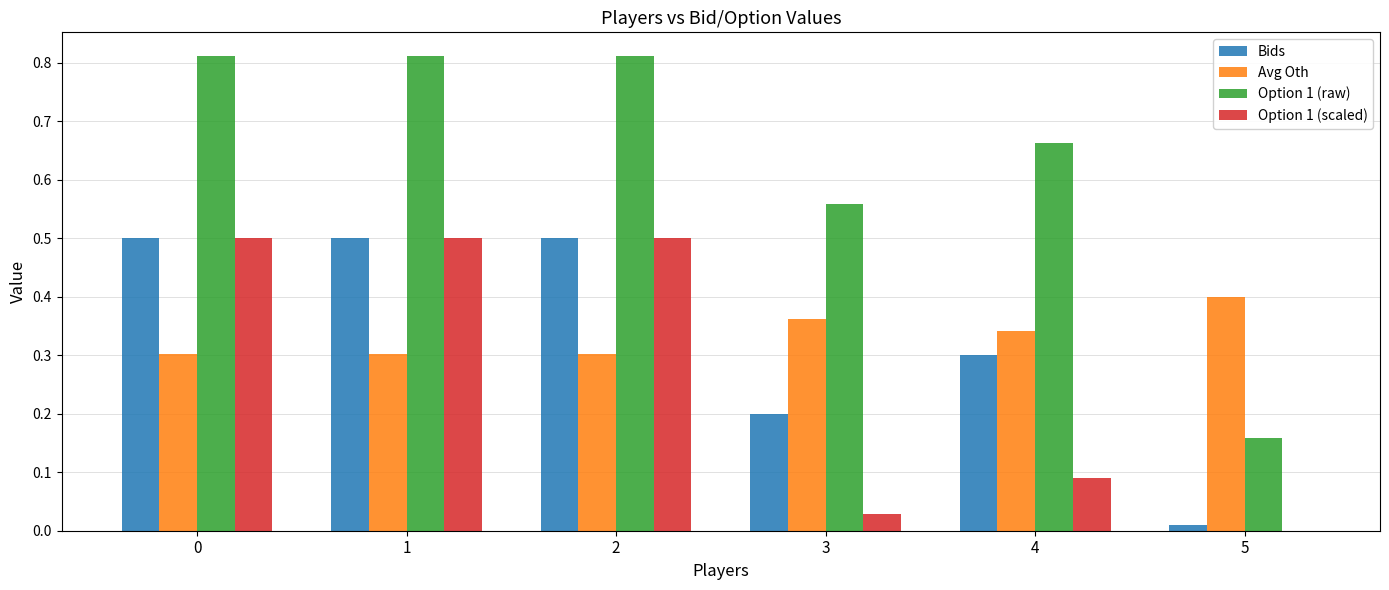

The value of Avg Oth at 4 is 0.5. True or false?

False